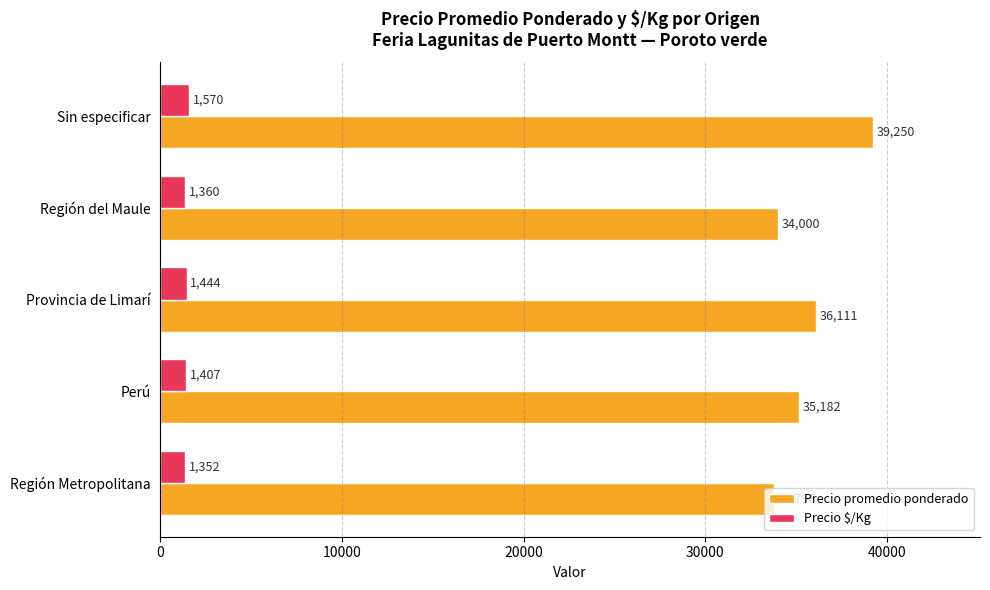

List the labels in order of Precio promedio ponderado value, largest first.

Sin especificar, Provincia de Limarí, Perú, Región del Maule, Región Metropolitana